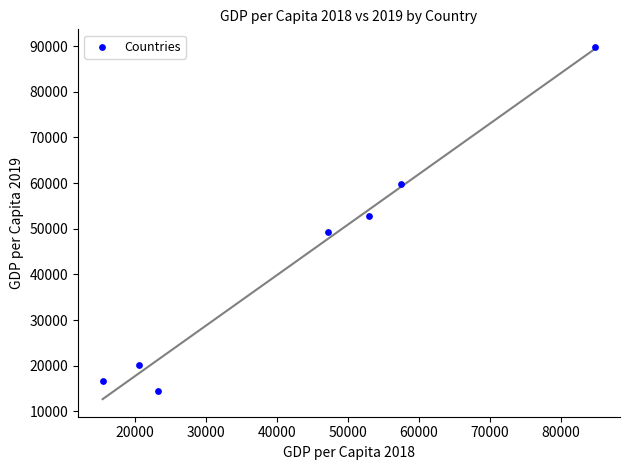

What is the average X value?

43118.9